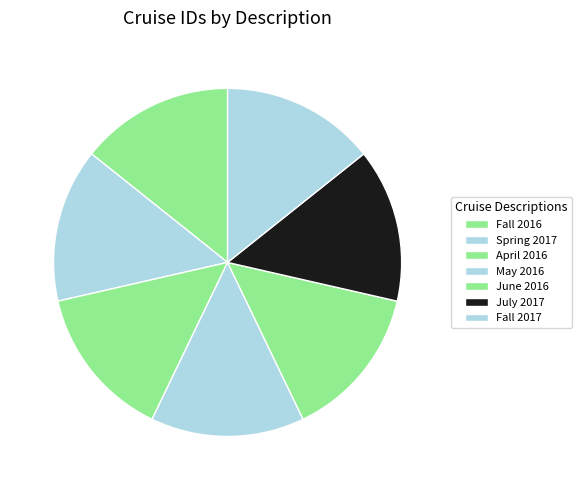

Count the number of slices in the pie.

7